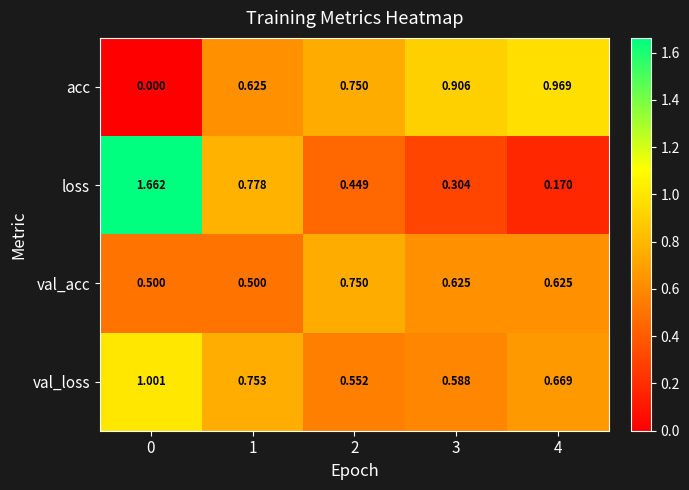

List the series in order of their peak value, highest first.

loss, val_loss, acc, val_acc